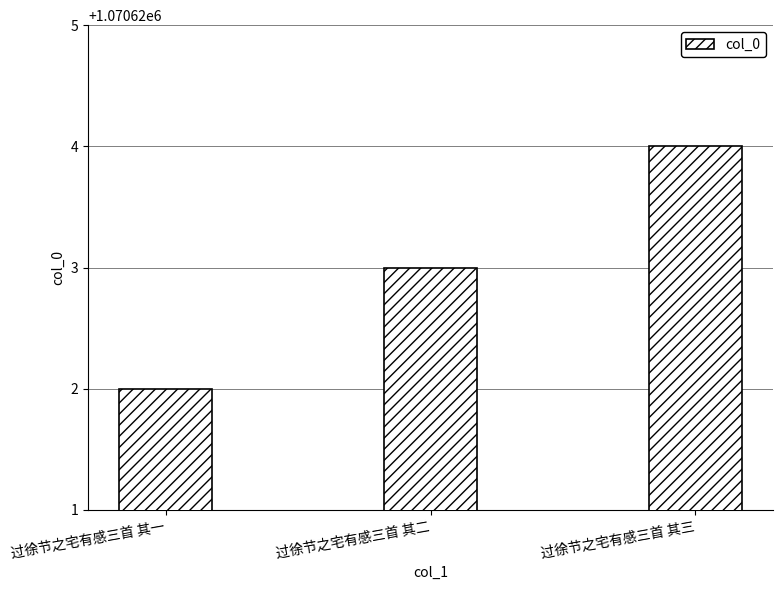

What is the smallest value displayed?

1070622